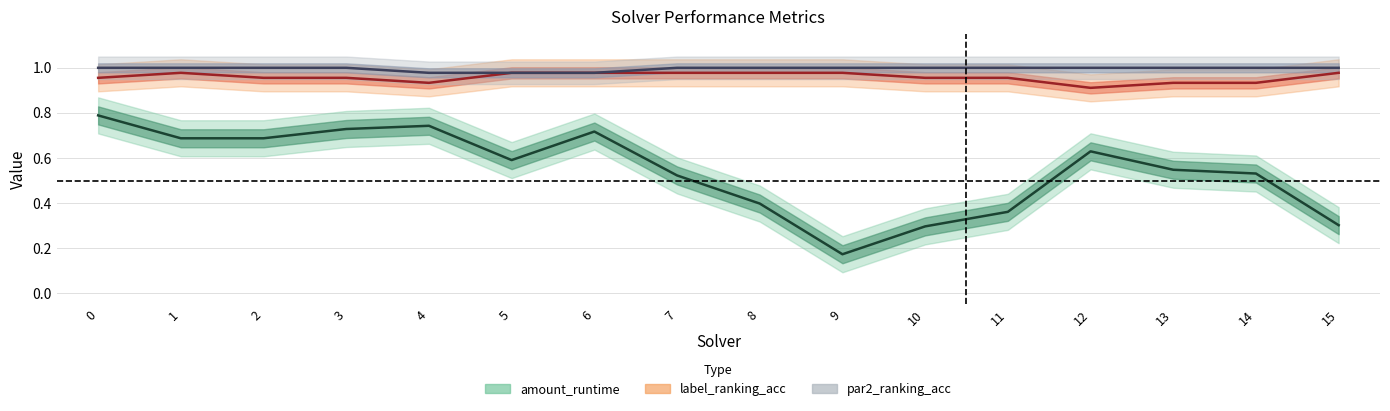

What are all the series names shown in the legend?

amount_runtime, label_ranking_acc, par2_ranking_acc